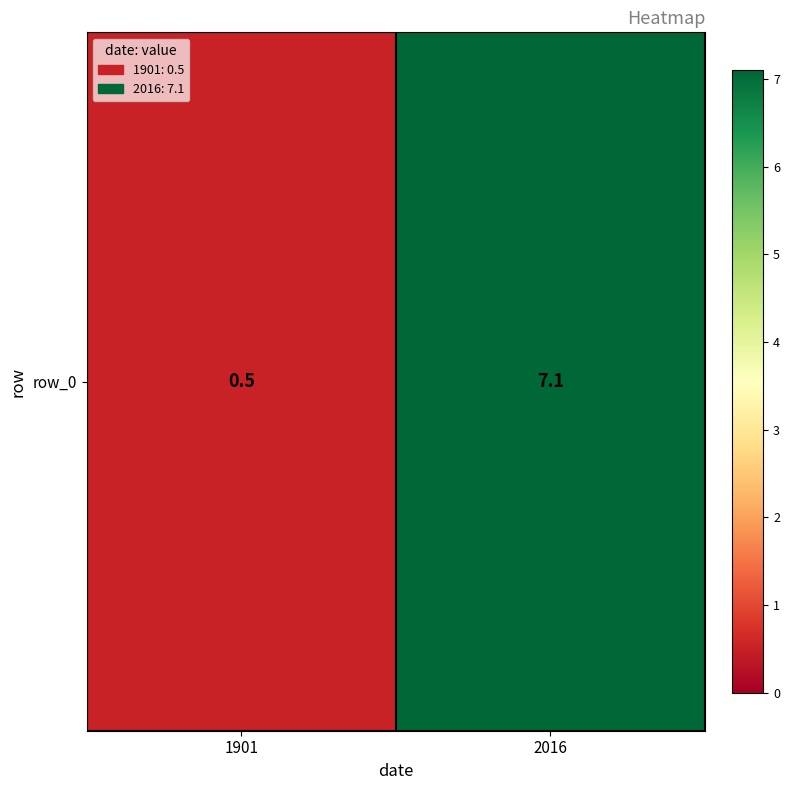

Is it true that the value at 2016 is 4.6?

False